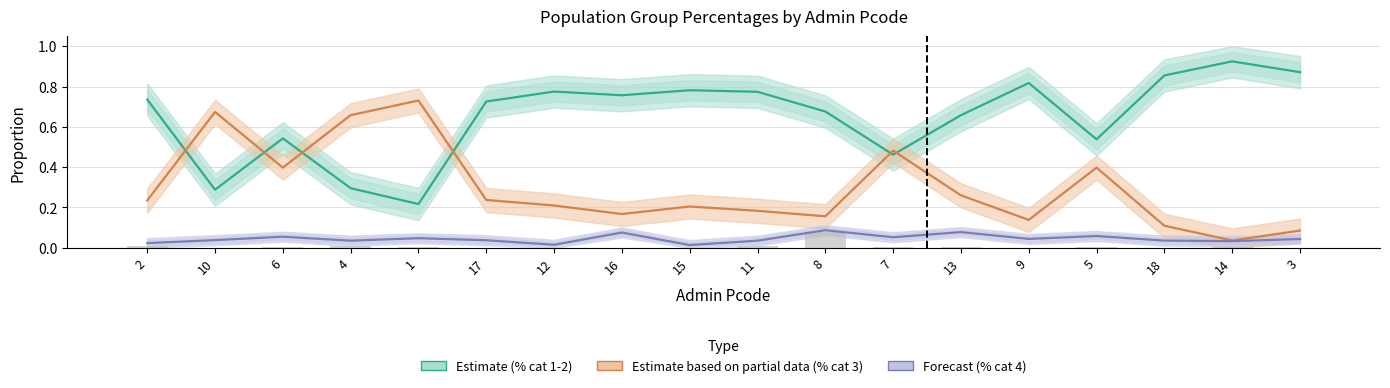

What position from the right is 12?

12